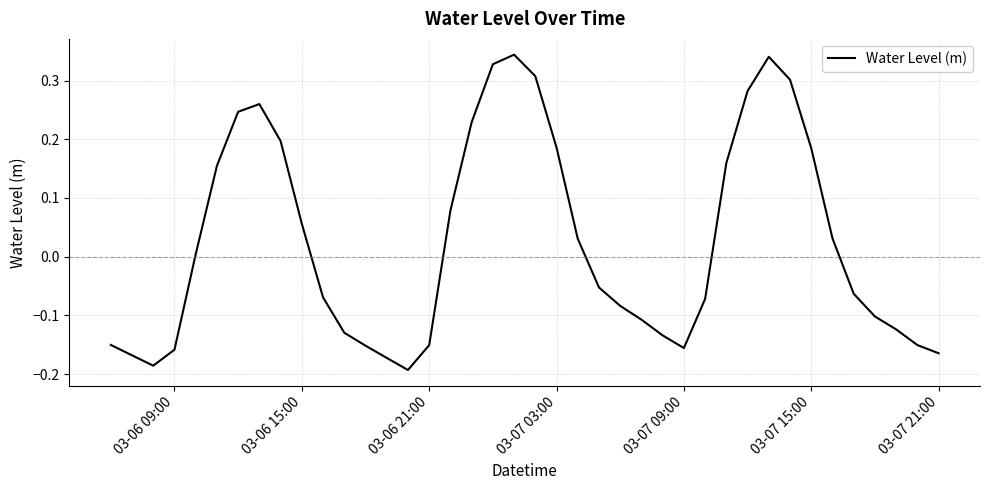

What is the difference between the maximum and minimum values?

0.5